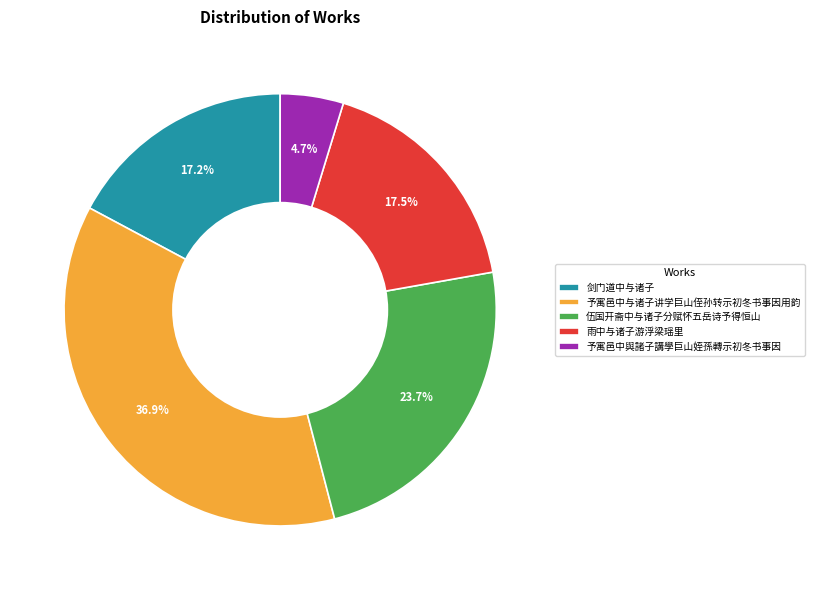

What is the ratio of the value at 伍国开斋中与诸子分赋怀五岳诗予得恒山 to the value at 予寓邑中與諸子講學巨山姪孫轉示初冬书事因?

5.0